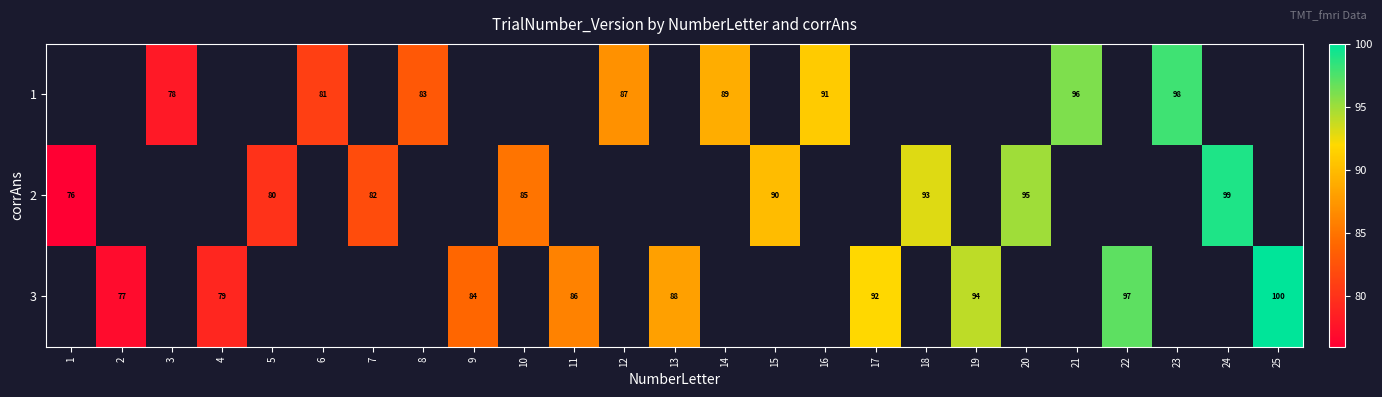

The 3 series shows 100 at 25. True or false?

True